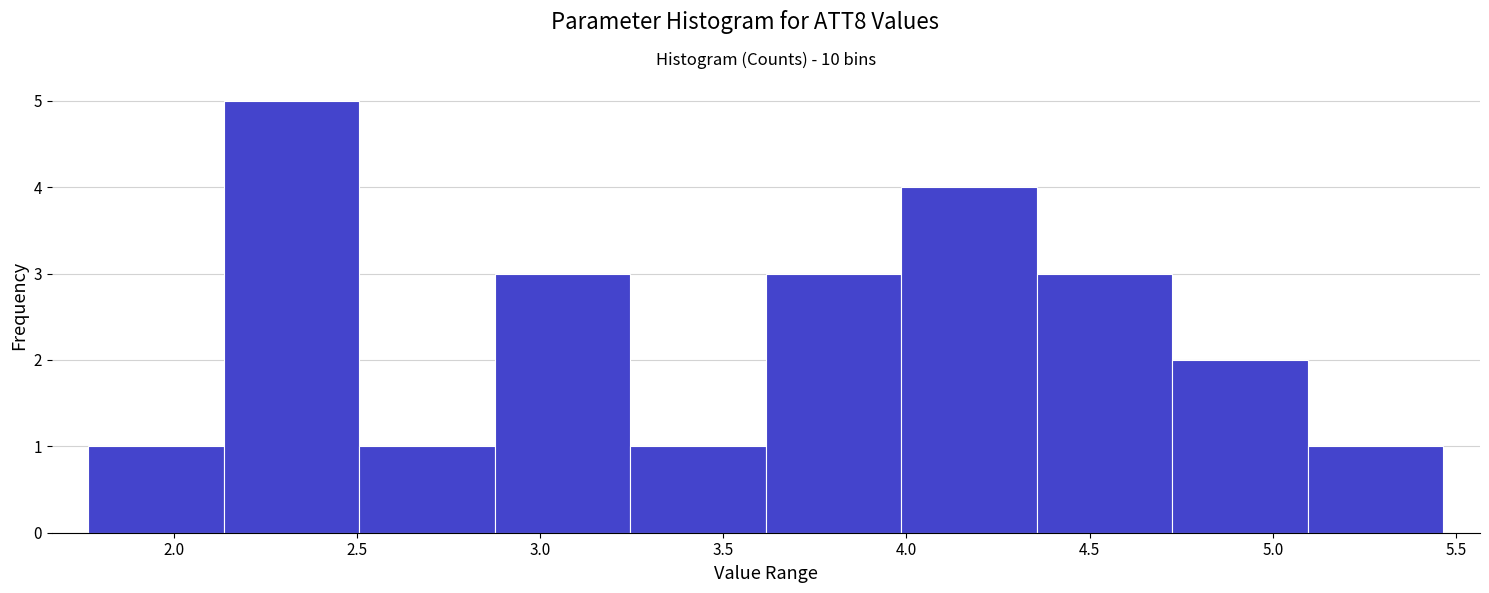

Reading left to right, transcribe this chart: for each bar, give the range it covers on the x-axis and its height. Neither the bar edges nor the heights are printed on the chart, so give them approximately, as read against the axes.

1.75 to 2.15: 1
2.15 to 2.50: 5
2.50 to 2.90: 1
2.90 to 3.25: 3
3.25 to 3.60: 1
3.60 to 4.00: 3
4.00 to 4.35: 4
4.35 to 4.75: 3
4.75 to 5.10: 2
5.10 to 5.45: 1